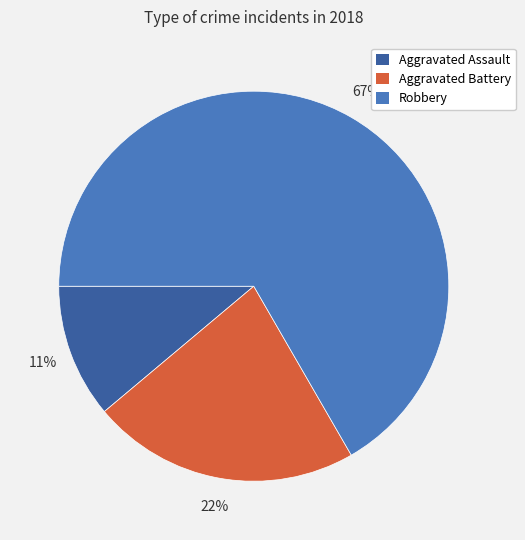

What is the ratio of the value at Robbery to the value at Aggravated Battery?

3.0